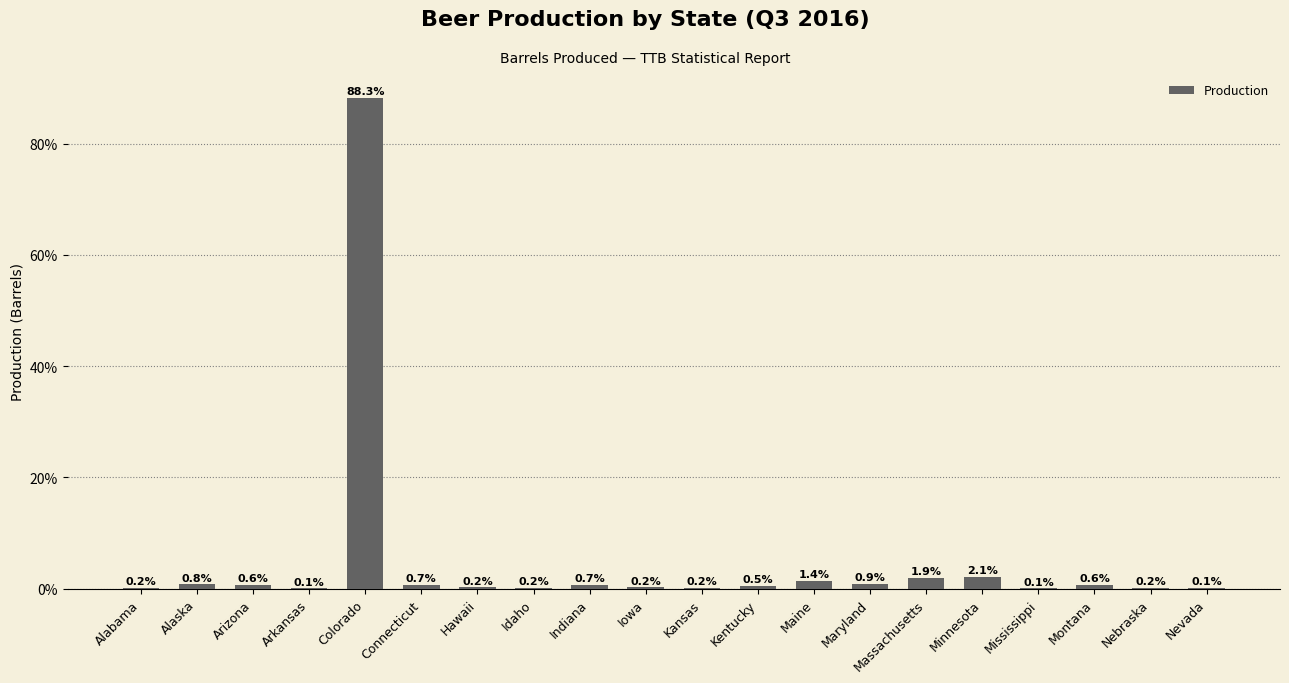

True or false: the data shows 0.6 at Montana.

True